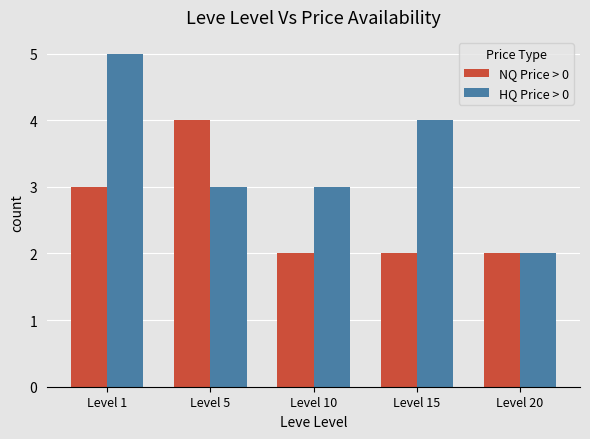

What is the total value across all series at Level 10?

5